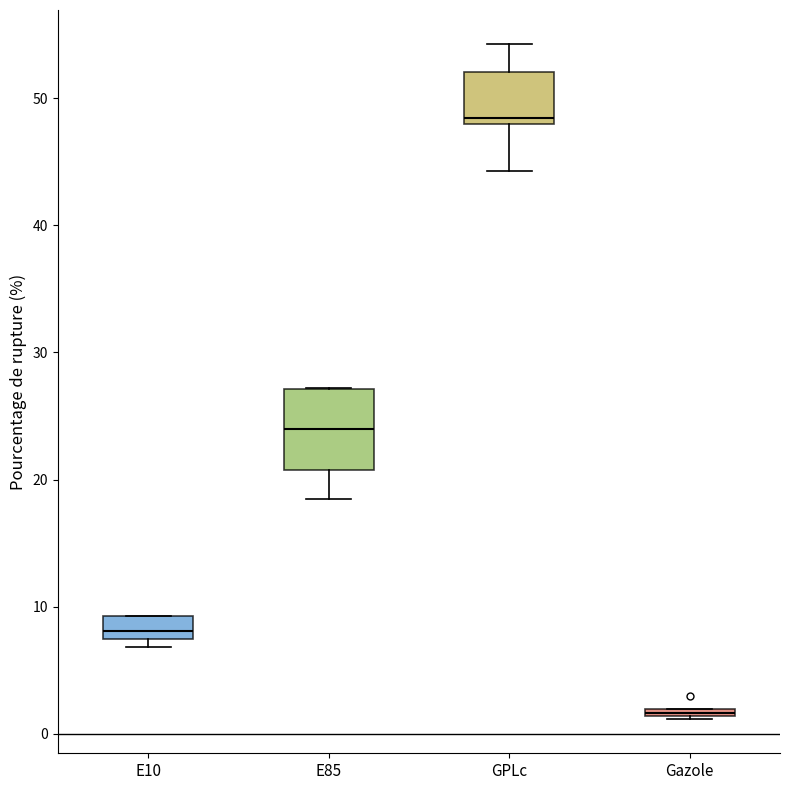

Which box is the tallest, from its lower edge to its upper edge?

E85